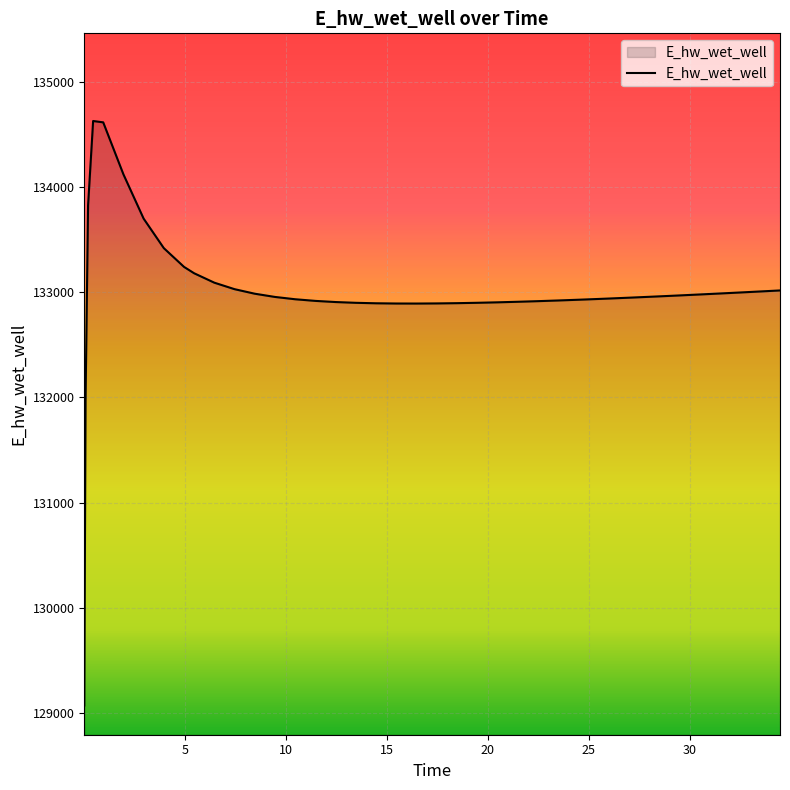

What is the difference between the maximum and minimum values?

5557.7